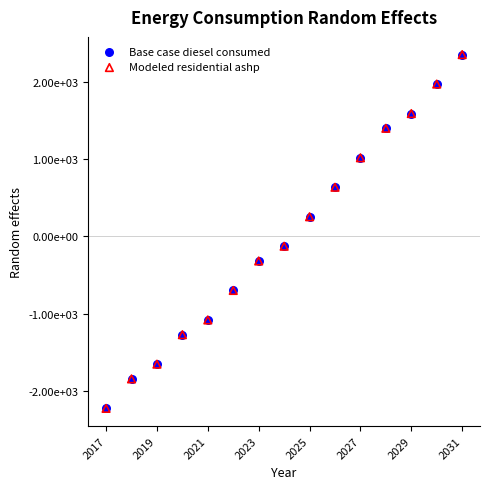

What are all the series names shown in the legend?

Base case diesel consumed, Modeled residential ashp